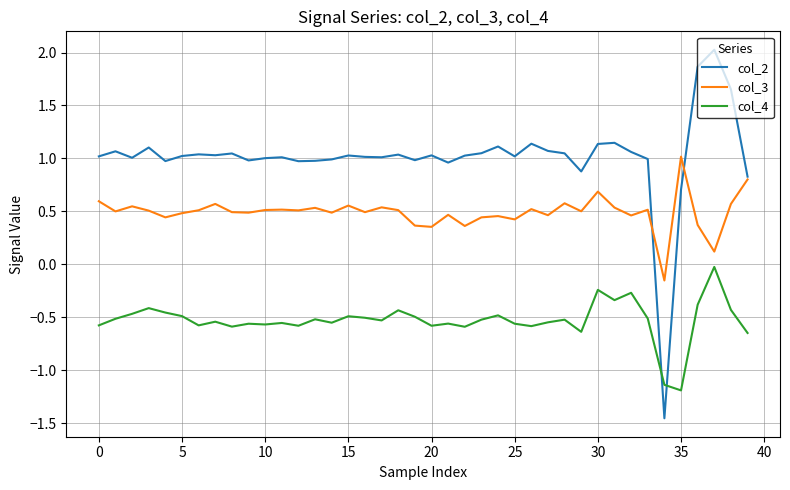

What is the minimum value for col_4?

-1.2